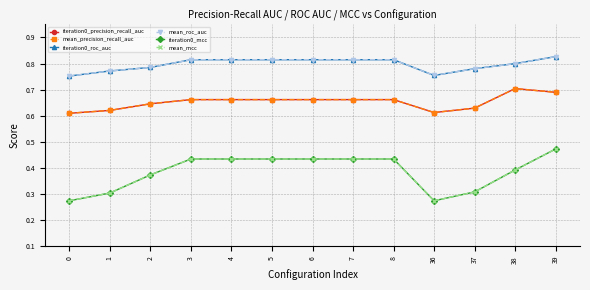

What are all the series names shown in the legend?

iteration0_precision_recall_auc, mean_precision_recall_auc, iteration0_roc_auc, mean_roc_auc, iteration0_mcc, mean_mcc